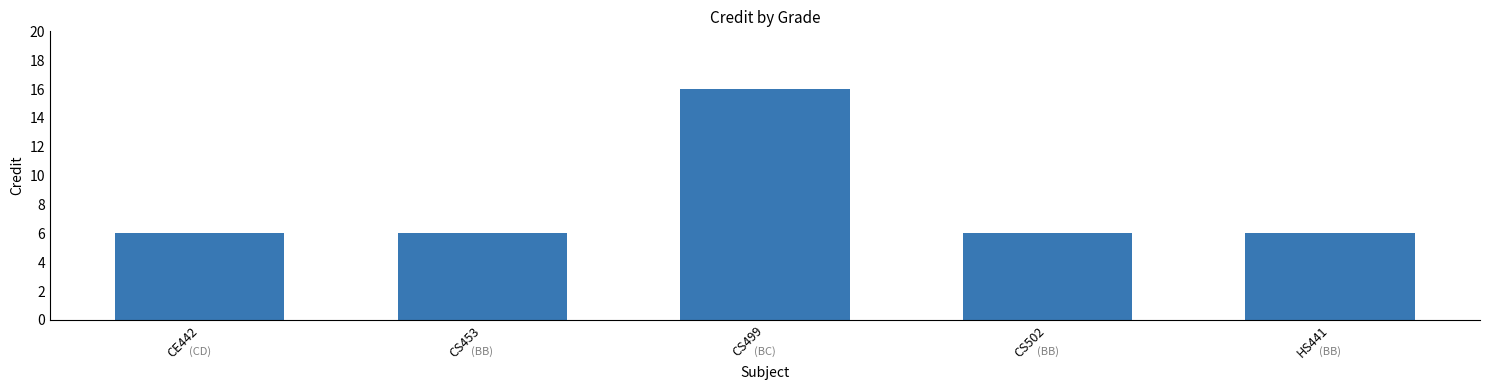

How many values are between 6 and 7?

4